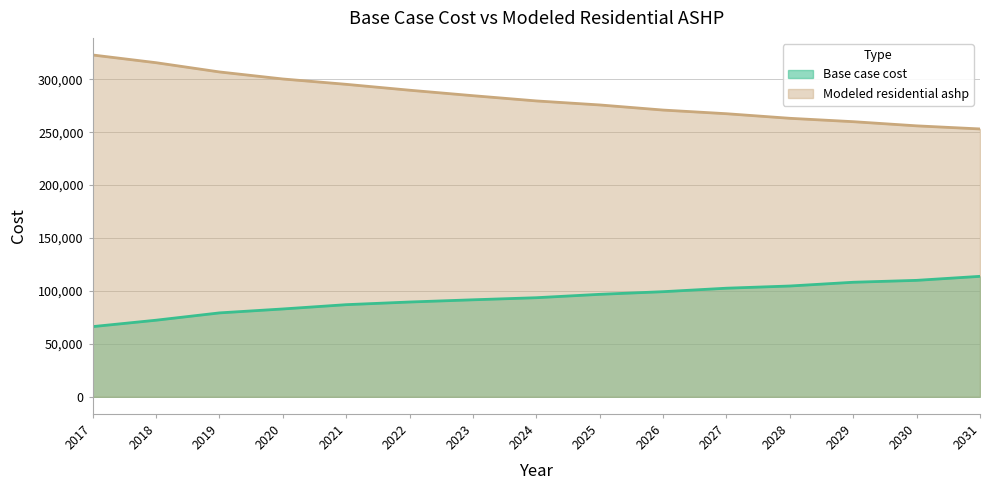

How many lines are shown in the chart?

2